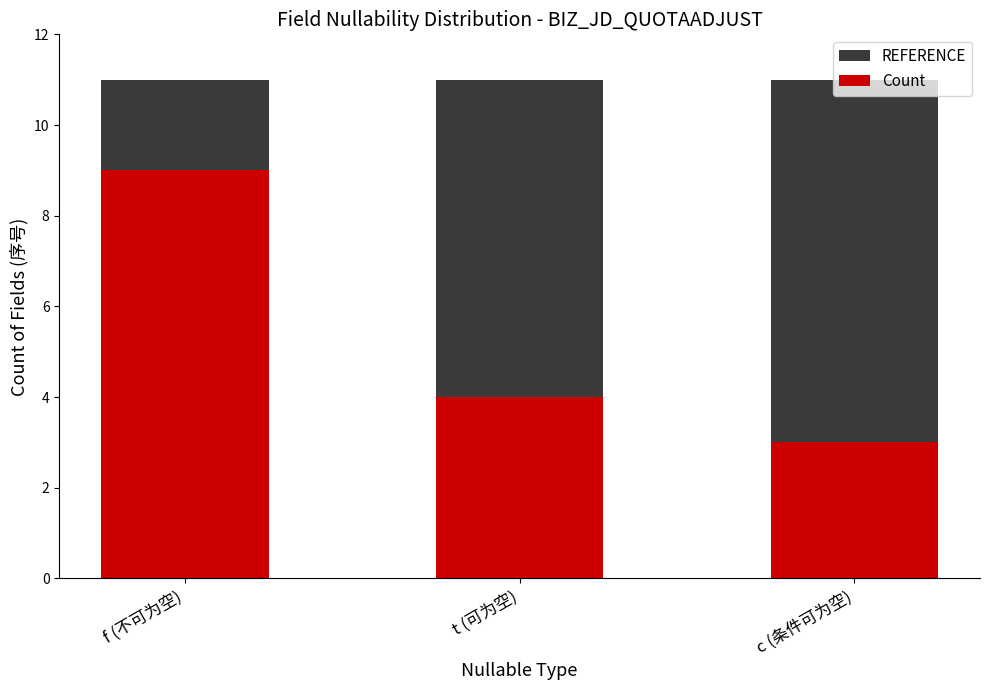

At which label is REFERENCE closest to 11?

f (不可为空)